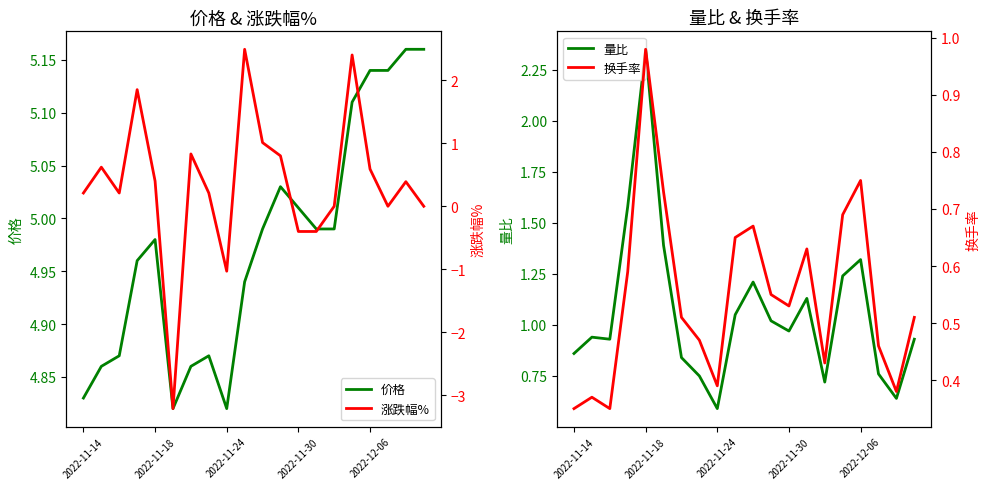

True or false: 量比 and 换手率 intersect in this chart.

False